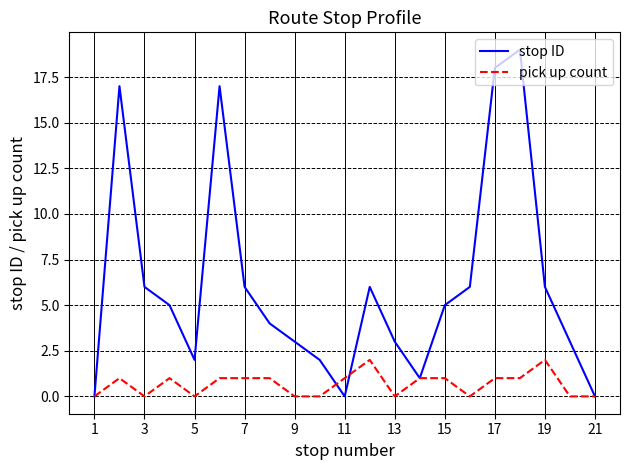

Which series has the largest total across all categories?

stop ID